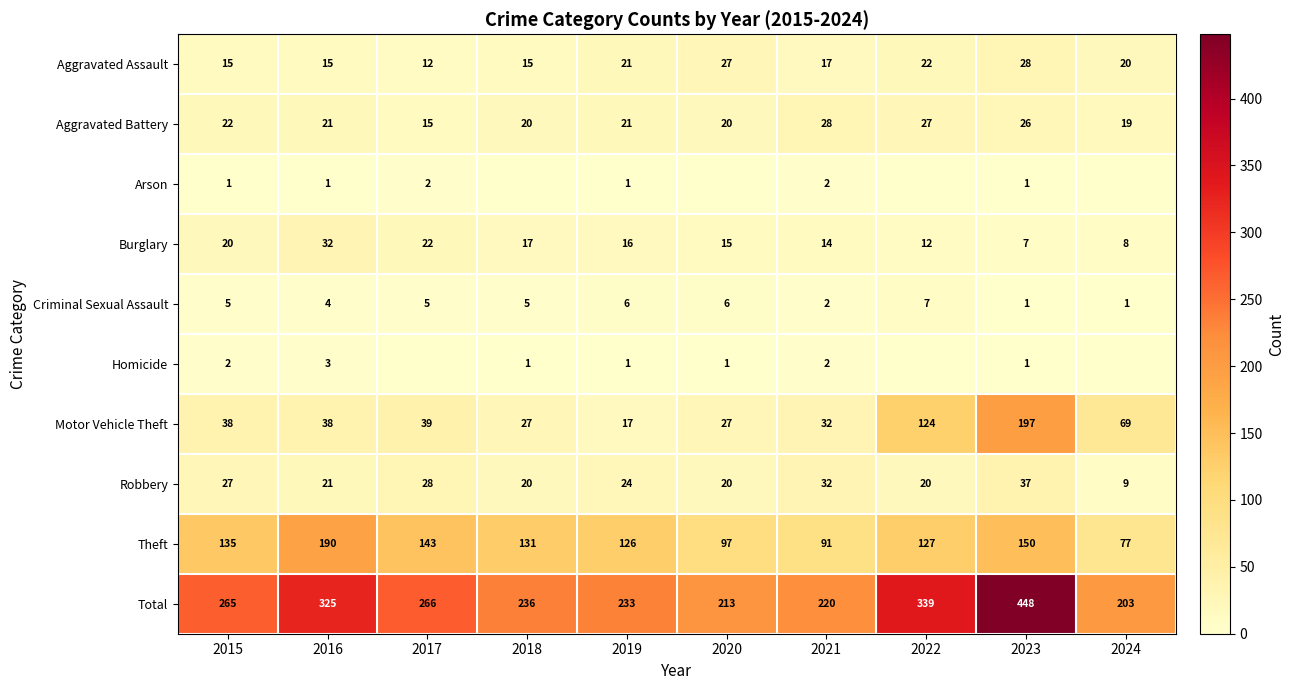

What is the approximate value of Criminal Sexual Assault at 2024?

1